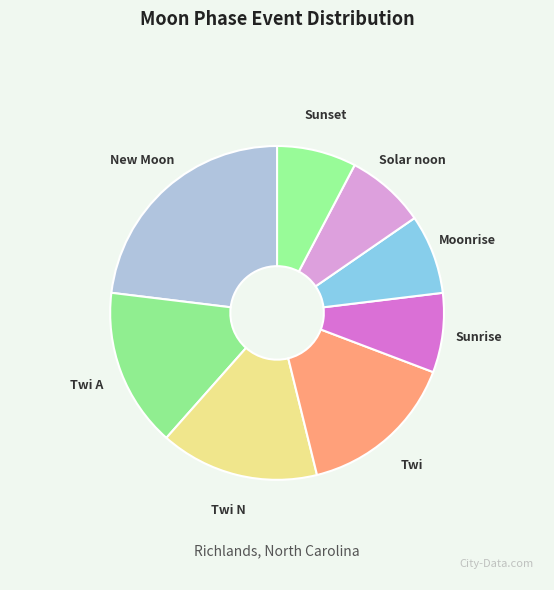

Count the number of slices in the pie.

8